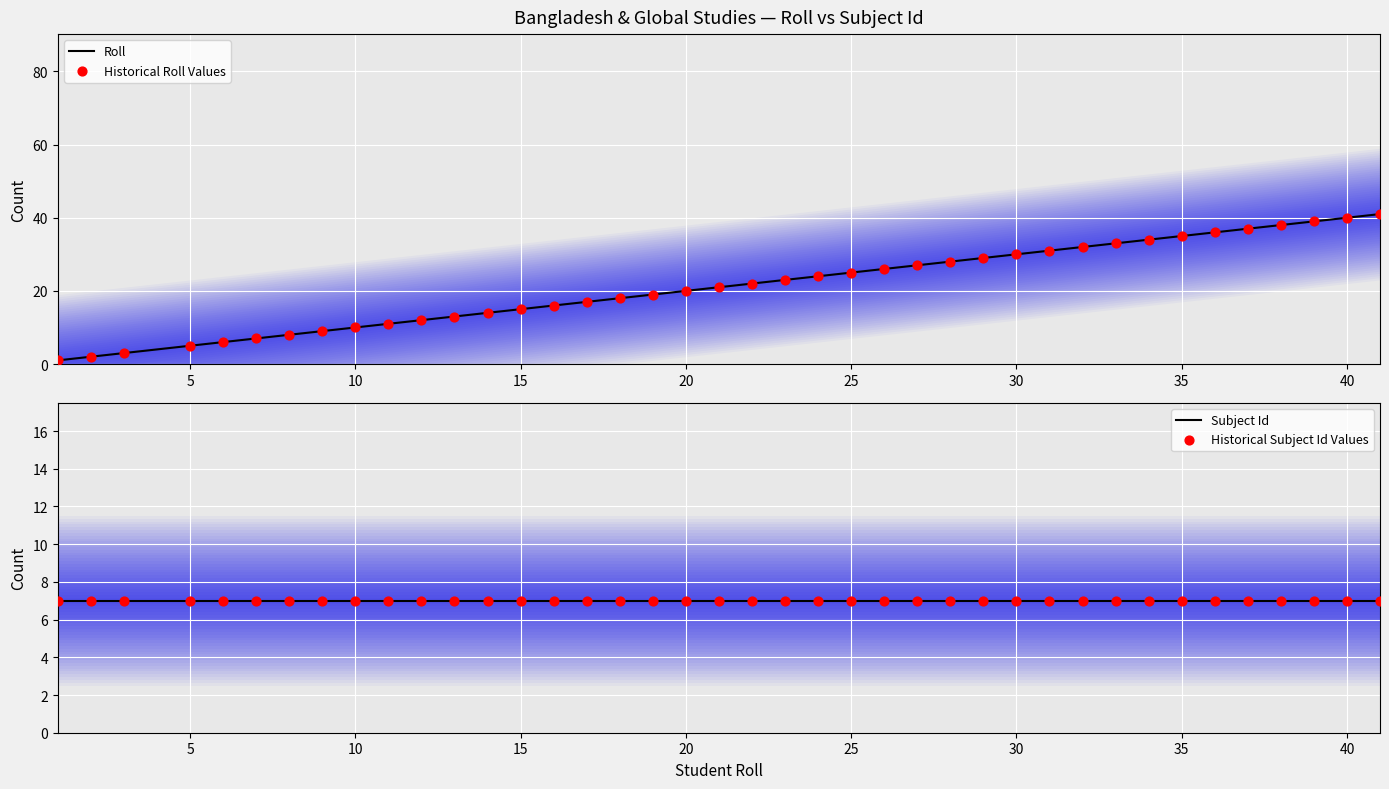

Which series has the largest total across all categories?

Roll